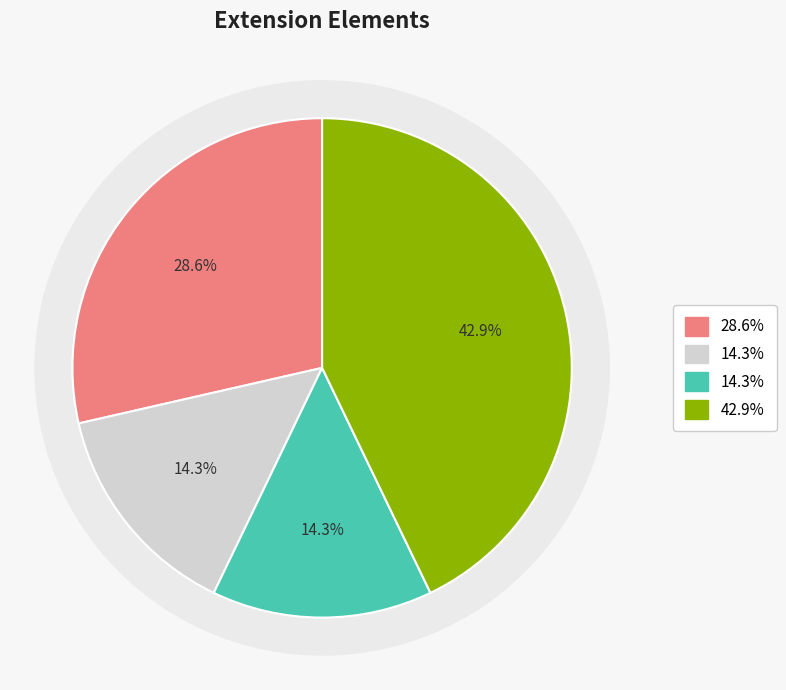

How many slices are in this pie chart?

4